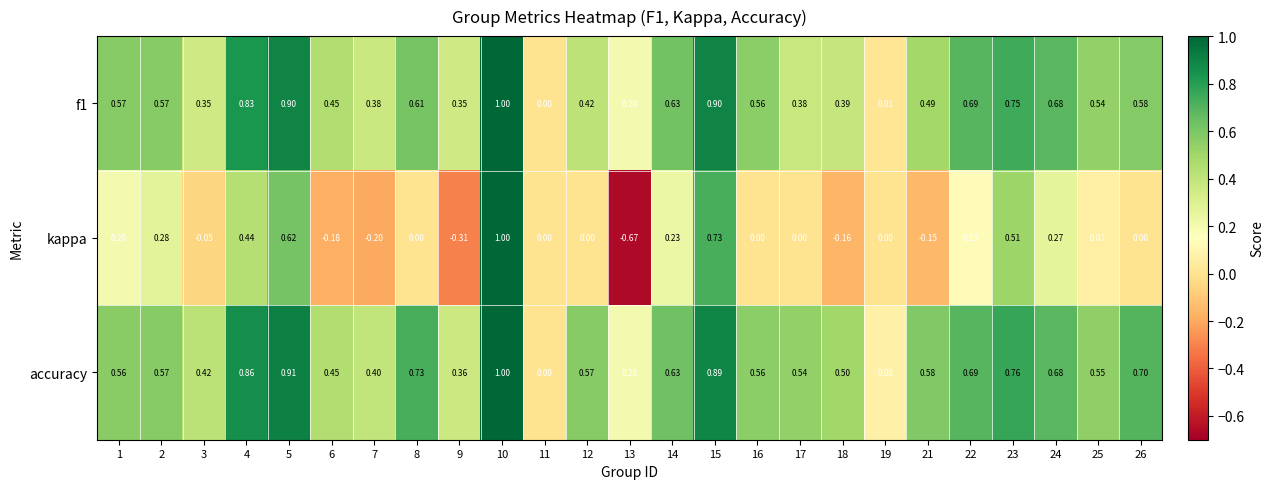

Which series has the largest total across all categories?

accuracy